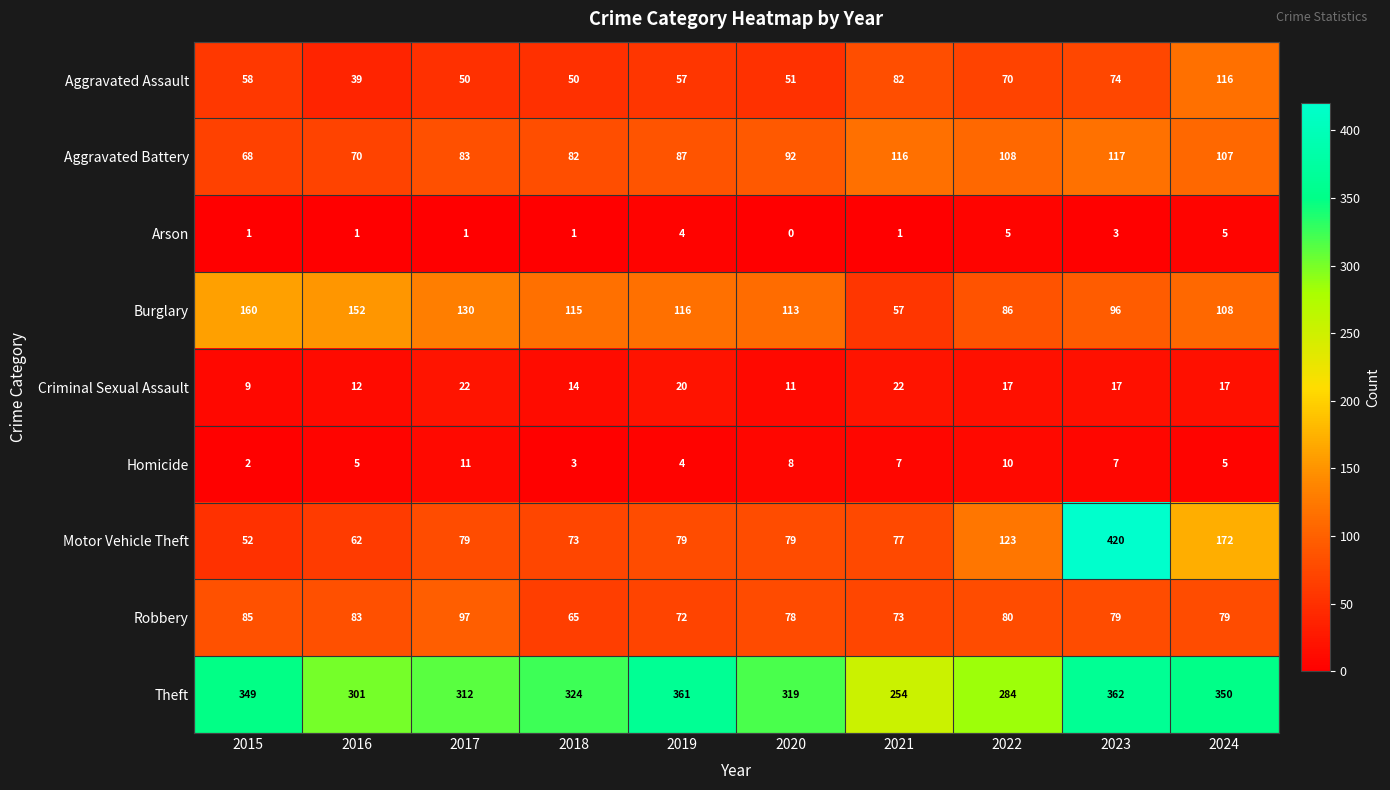

What is the difference between the maximum and minimum values in the Motor Vehicle Theft series?

368